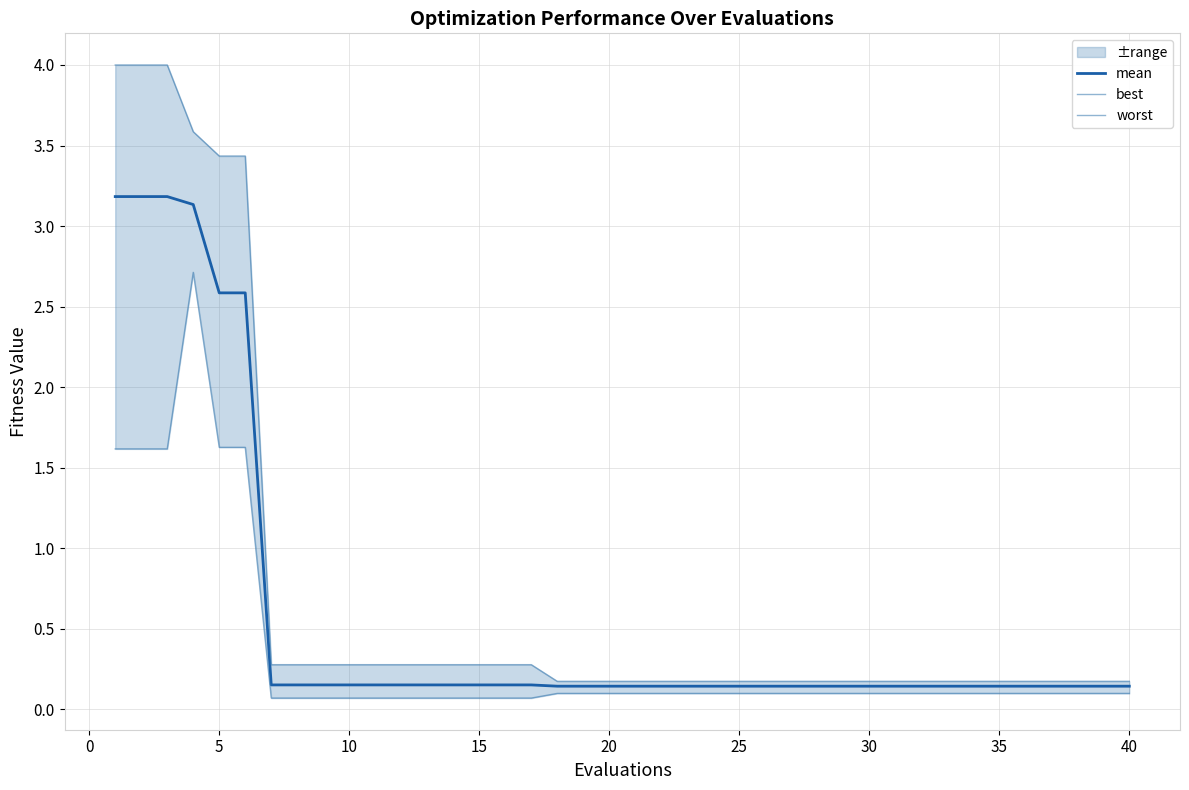

What is the difference between the maximum and minimum values in the mean series?

3.0